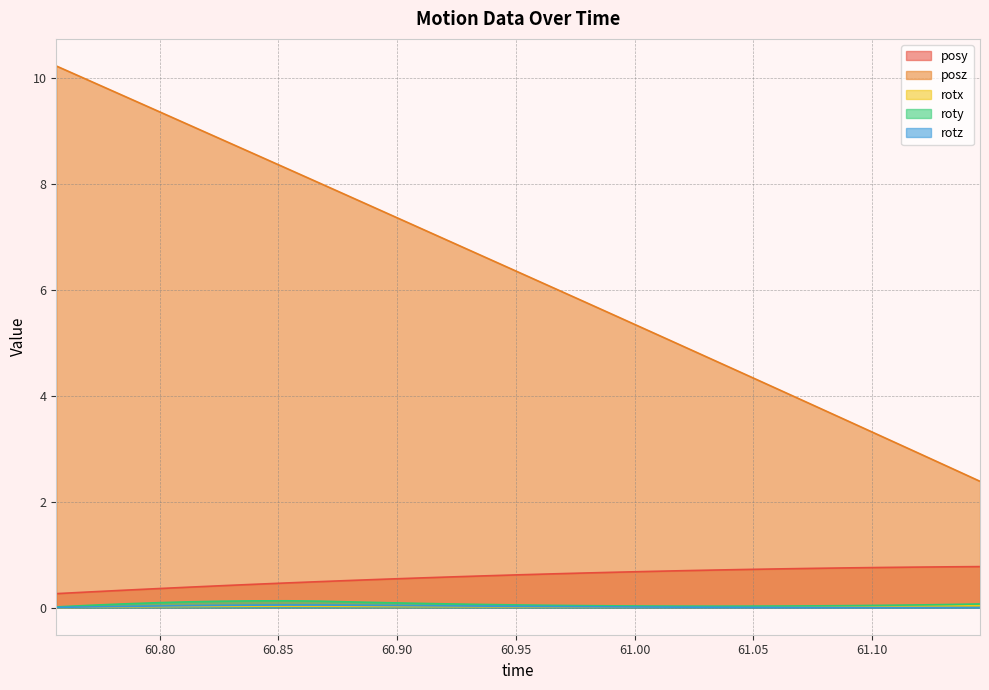

What is the minimum value for posy?

0.3